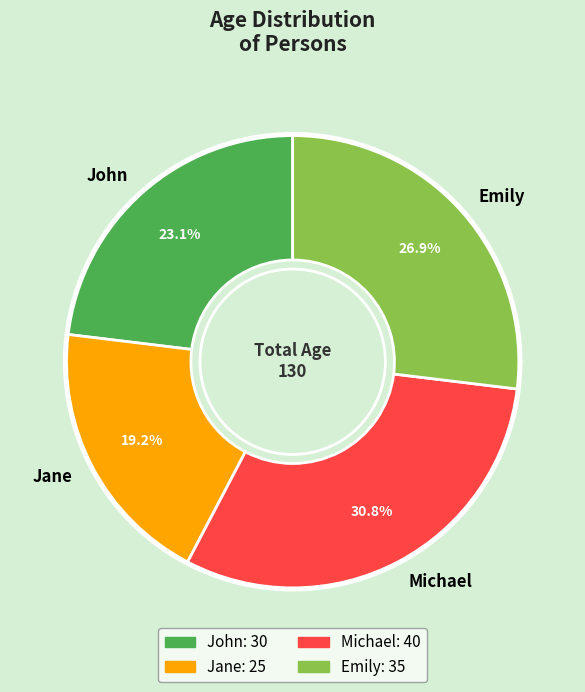

Which slice is the largest?

Michael